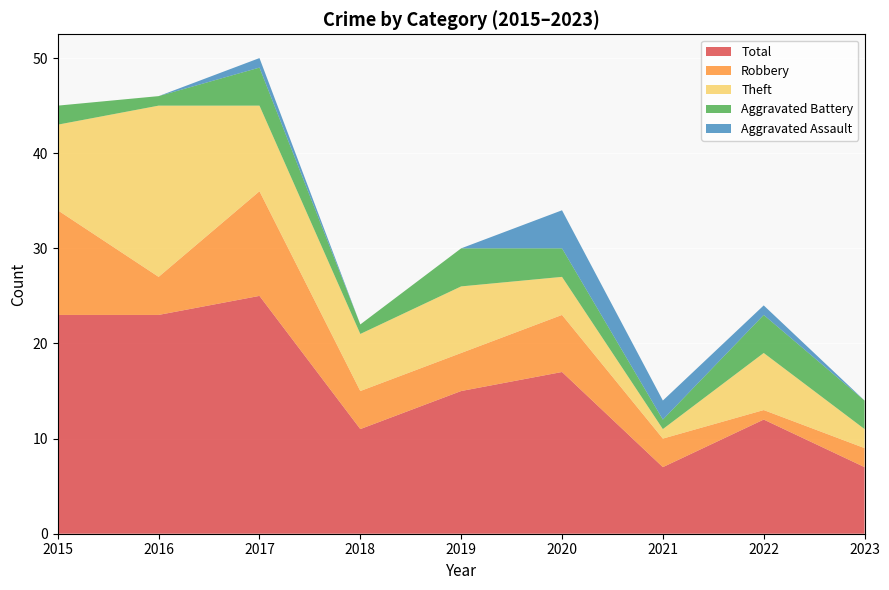

Reading right to left, what are all the values shown in this chart?

Robbery: 2	1	3	6	4	4	11	4	11
Theft: 2	6	1	4	7	6	9	18	9
Aggravated Battery: 3	4	1	3	4	1	4	1	2
Aggravated Assault: 0	1	2	4	0	0	1	0	0
Total: 7	12	7	17	15	11	25	23	23